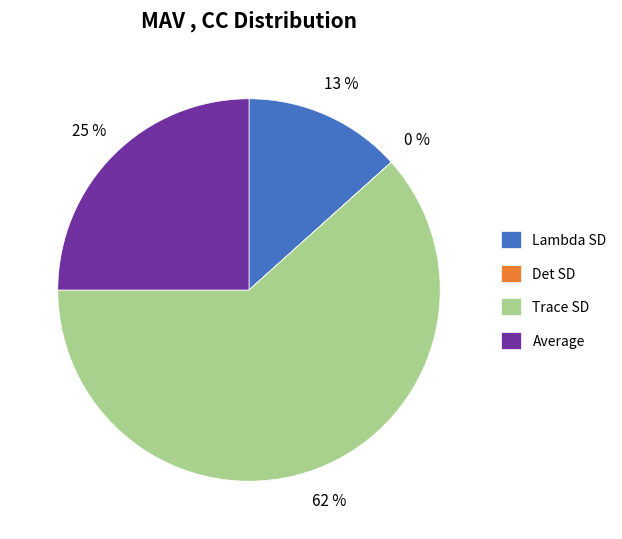

True or false: Lambda SD accounts for 13% of the total.

True